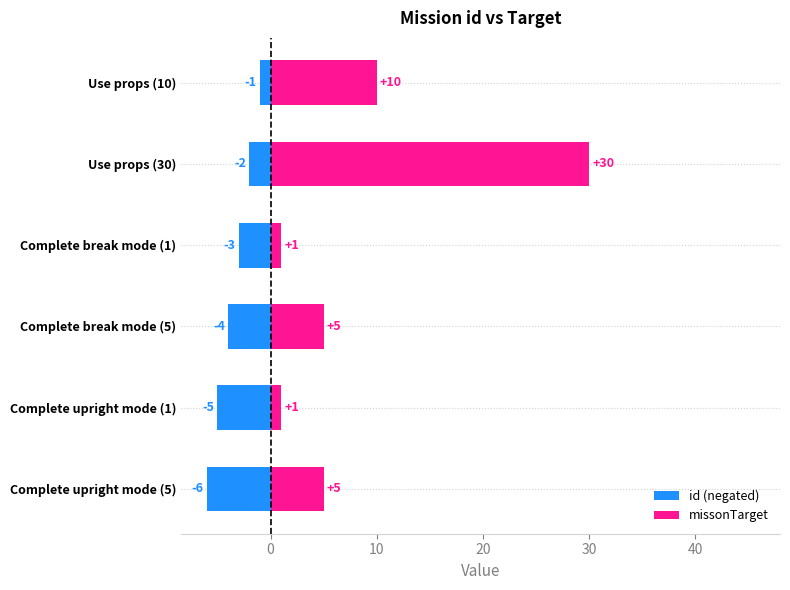

Is it true that missonTarget equals 0 at Complete break mode (1)?

False